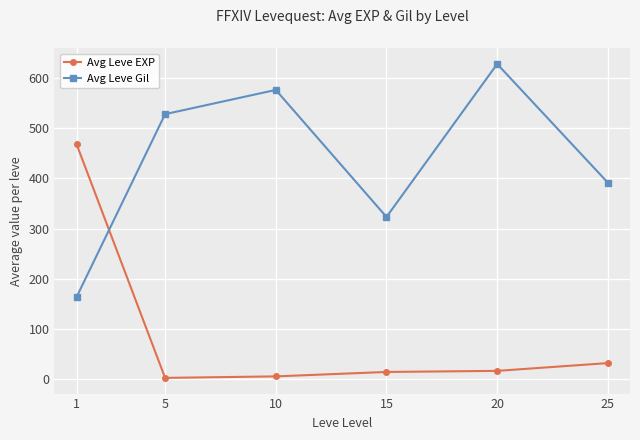

Does the chart display data point markers on the line(s)?

Yes